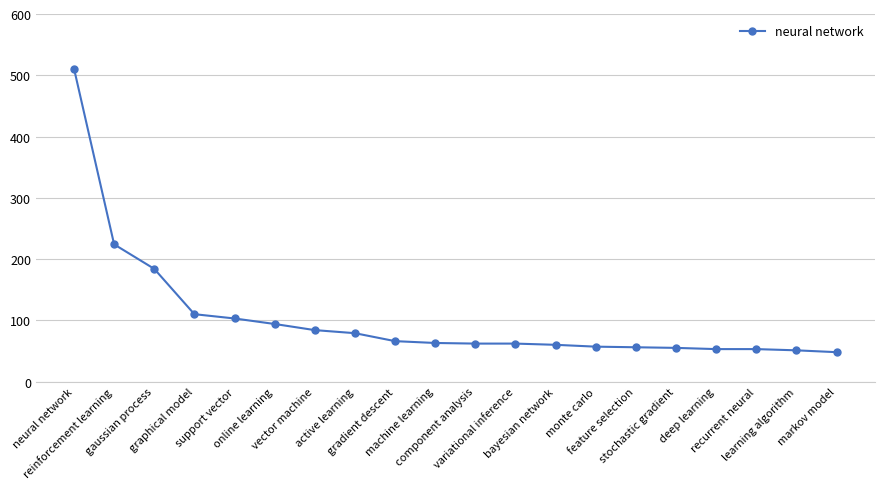

What is the ratio of the value at neural network to the value at component analysis?

8.2